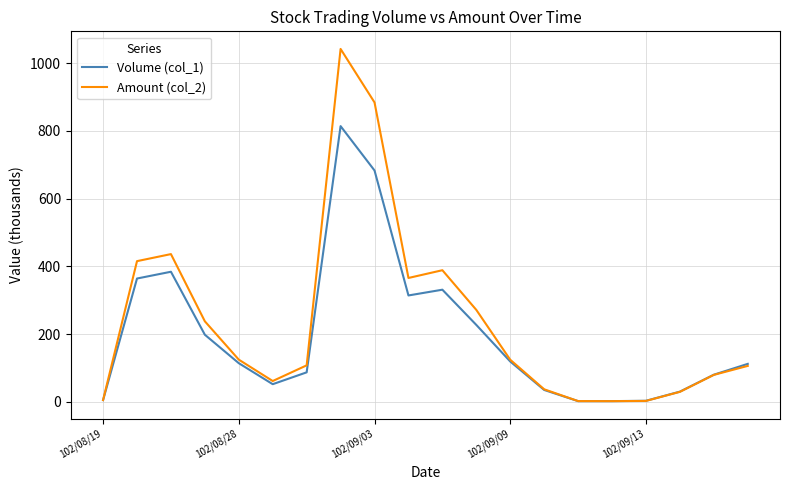

How many lines are shown in the chart?

2